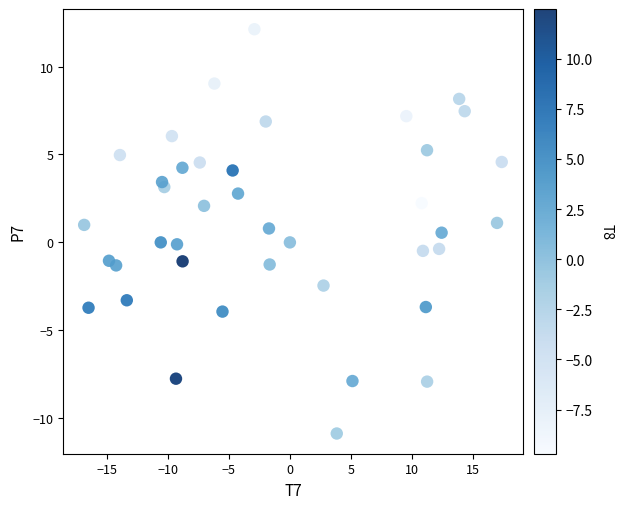

What is the range of Y values (max minus min)?

23.0